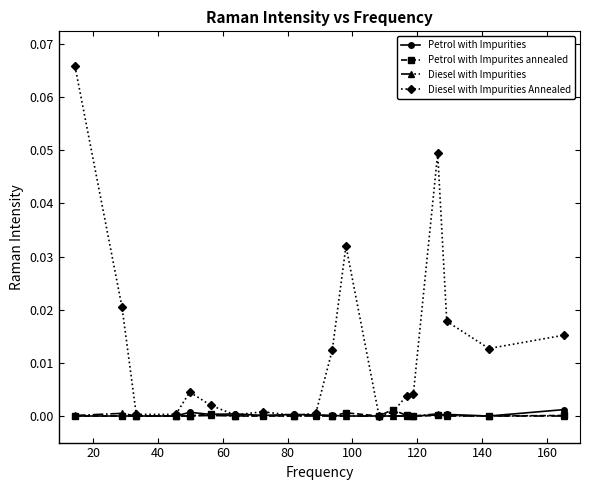

Which series has the largest range (max minus min)?

Diesel with Impurities Annealed